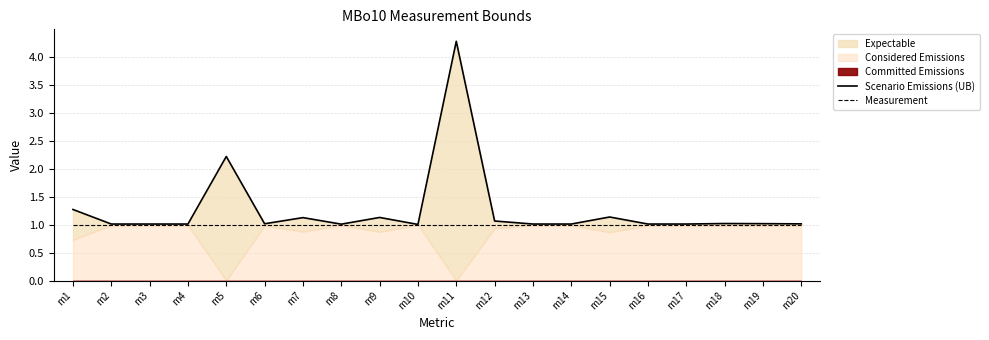

Is the value of Measurement at m1 greater than the value of Scenario Emissions (UB) at m7?

No